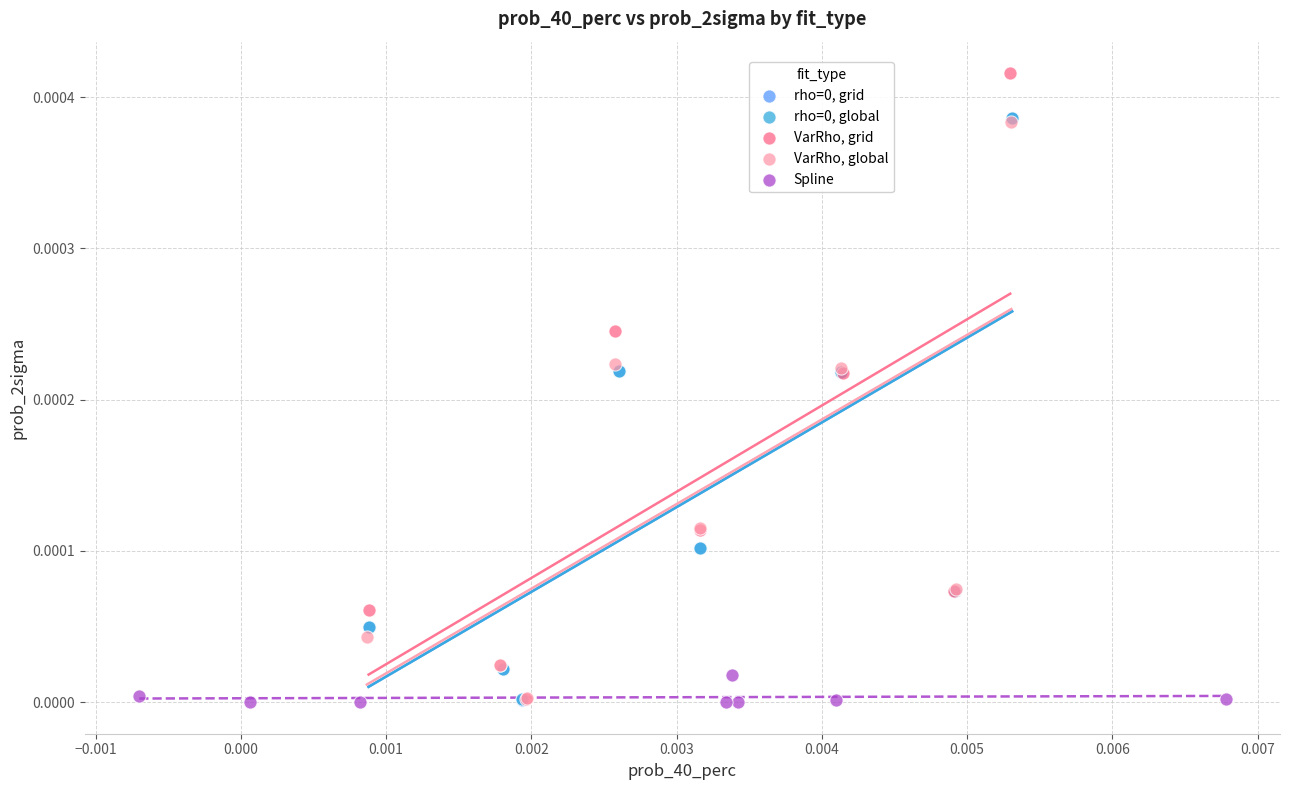

Which series has the largest Y range (max minus min)?

VarRho, grid